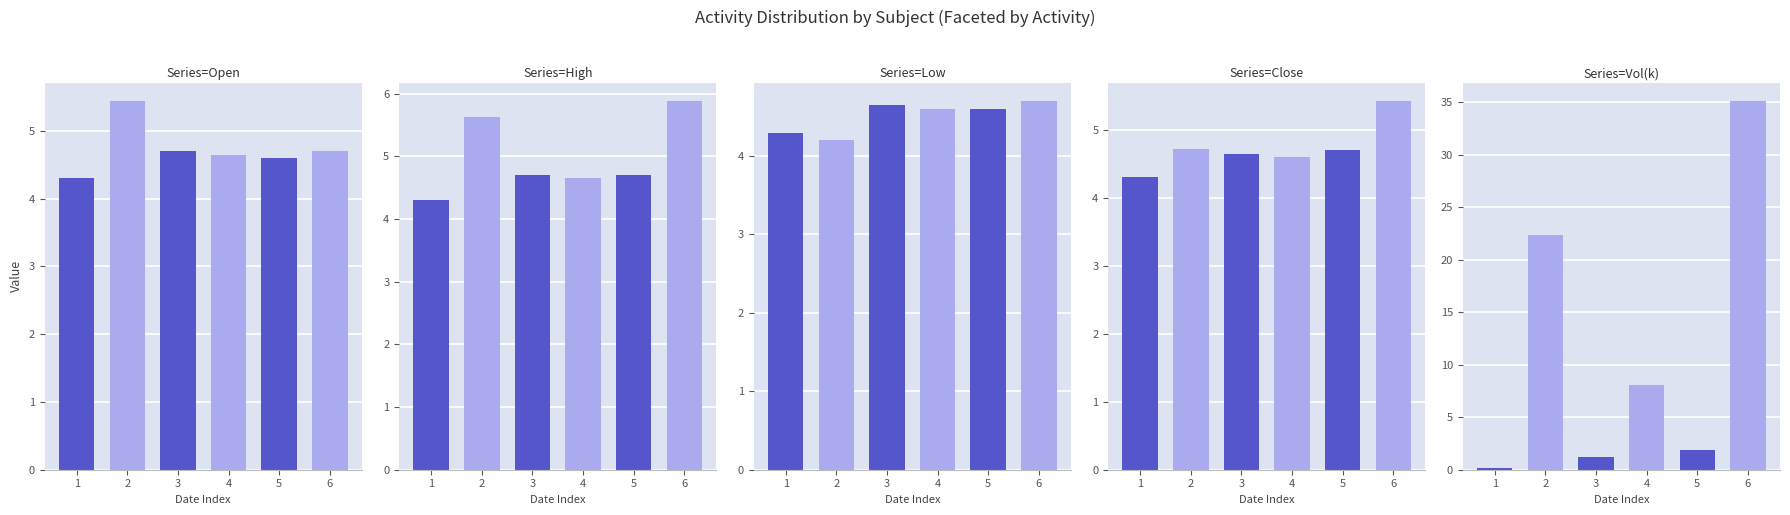

Between 3 and 4, which series saw the biggest shift?

Volume